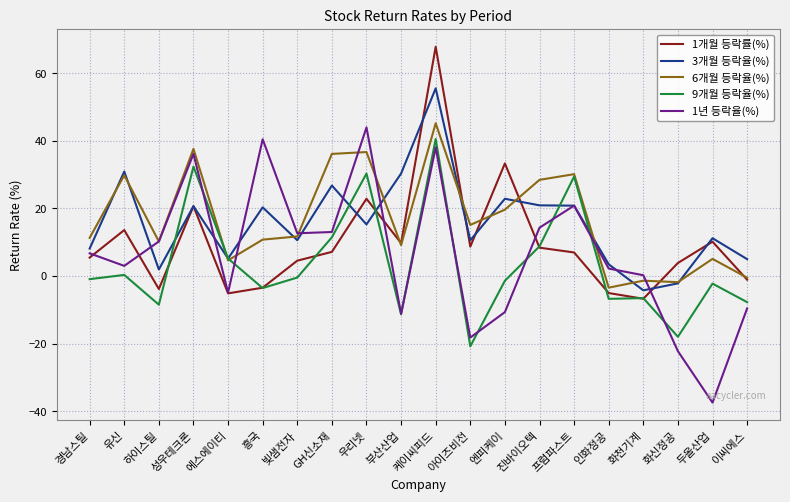

Is it true that 1년 등락율(%) equals -16.1 at 이씨에스?

False